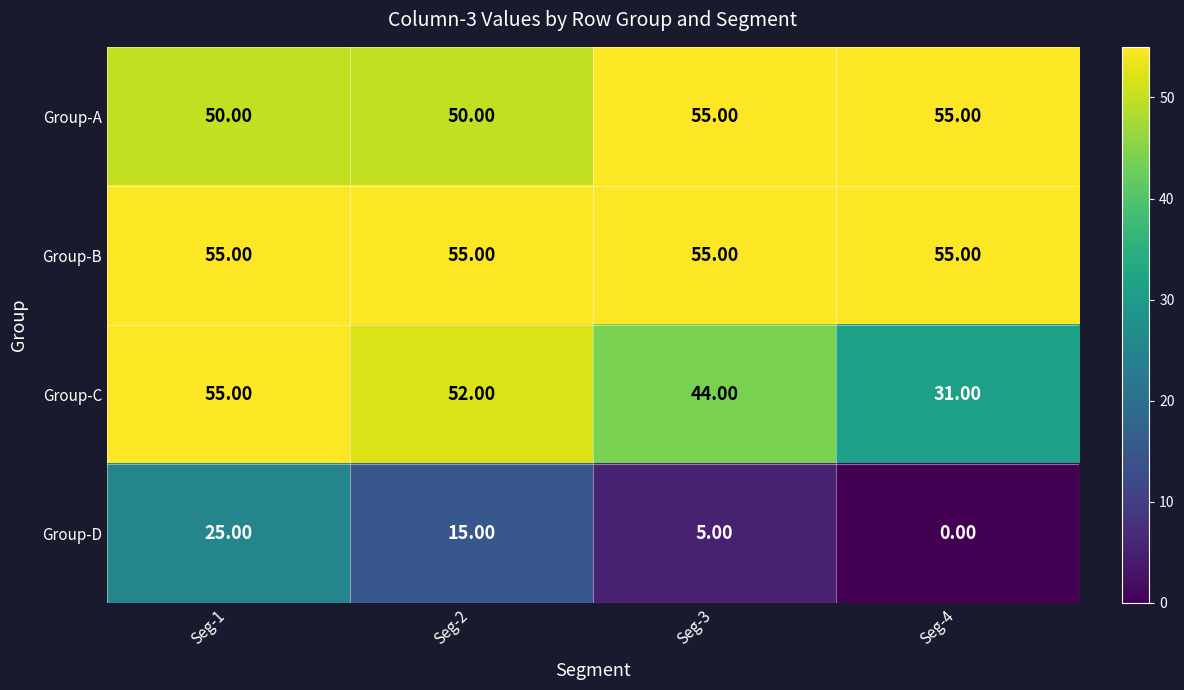

What is the average value of the Group-C series?

46